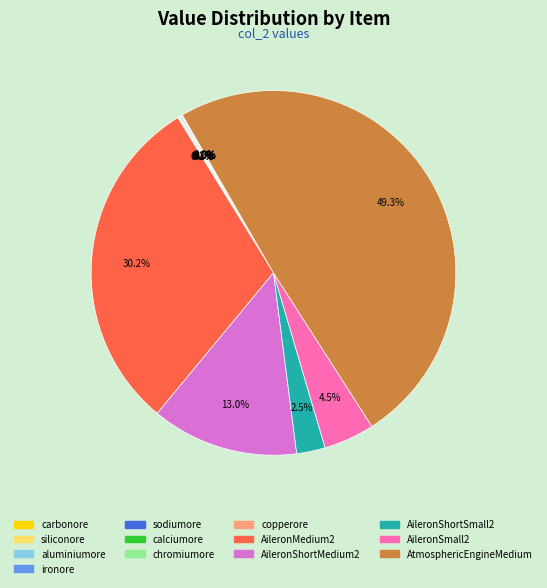

What is the largest slice in the pie chart?

AtmosphericEngineMedium